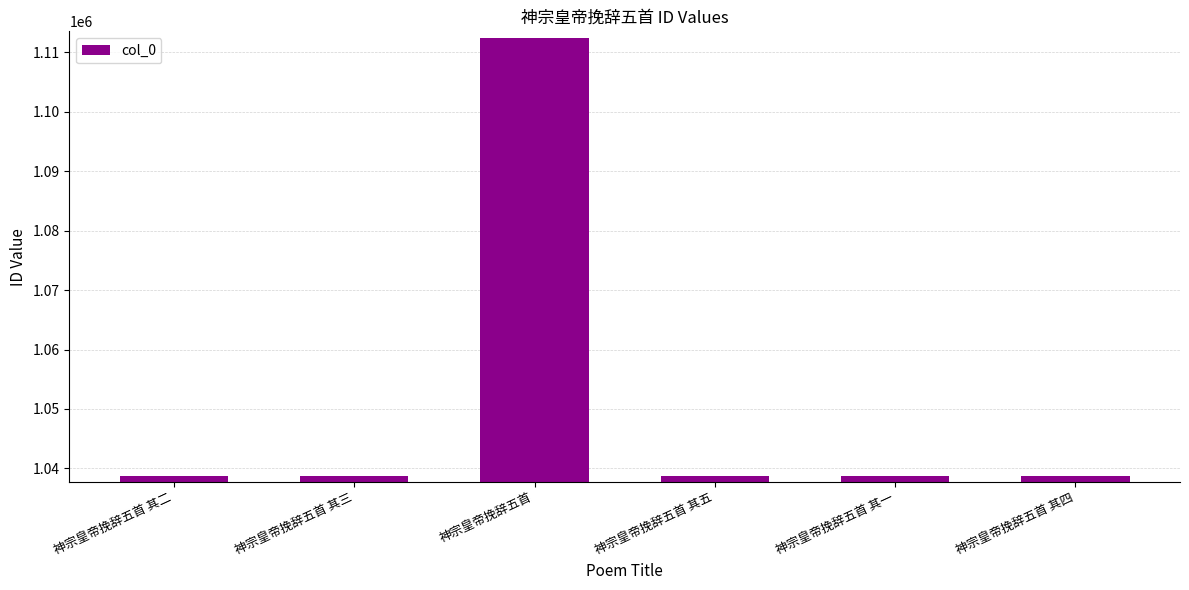

What is the value of the 5th bar from the left?

1038749